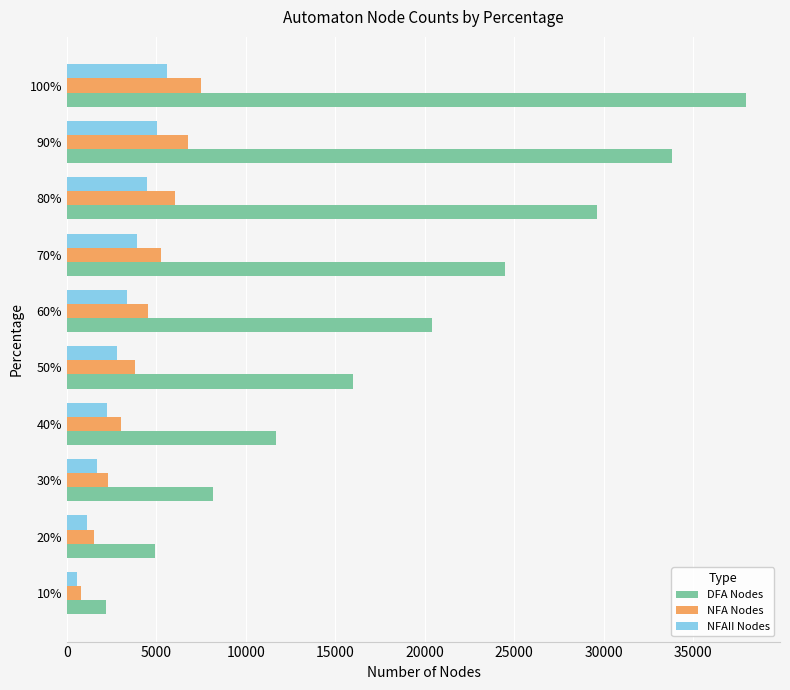

What is the difference between the maximum and minimum values in the NFAII Nodes series?

5056